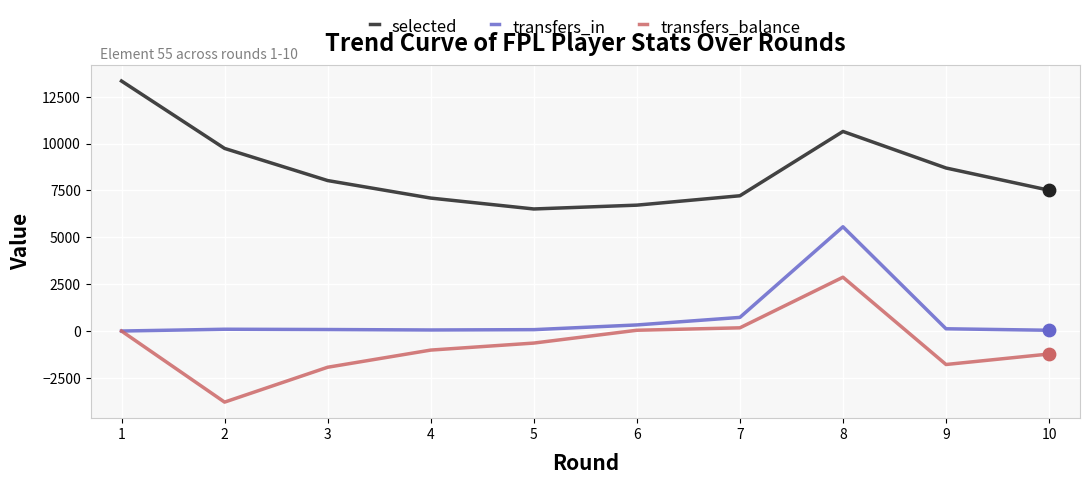

The value of selected at 5 is 6513. True or false?

True